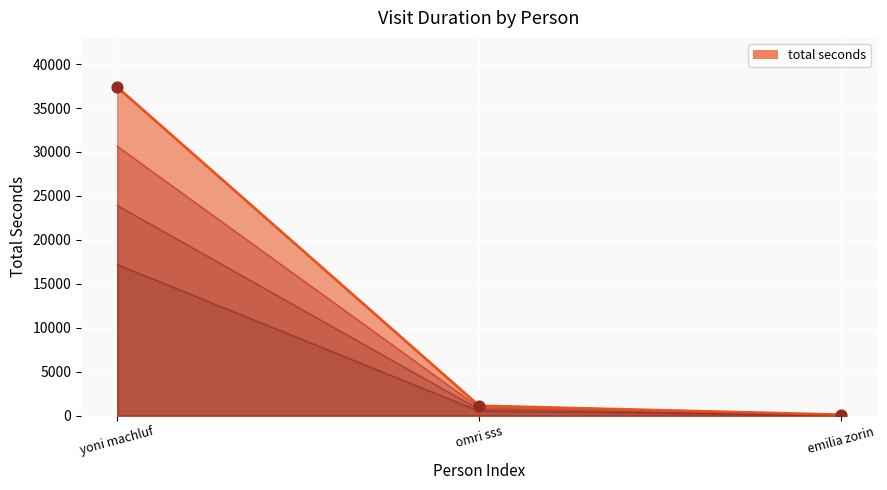

What is the ratio of the value at yoni machluf to the value at omri sss?

33.2